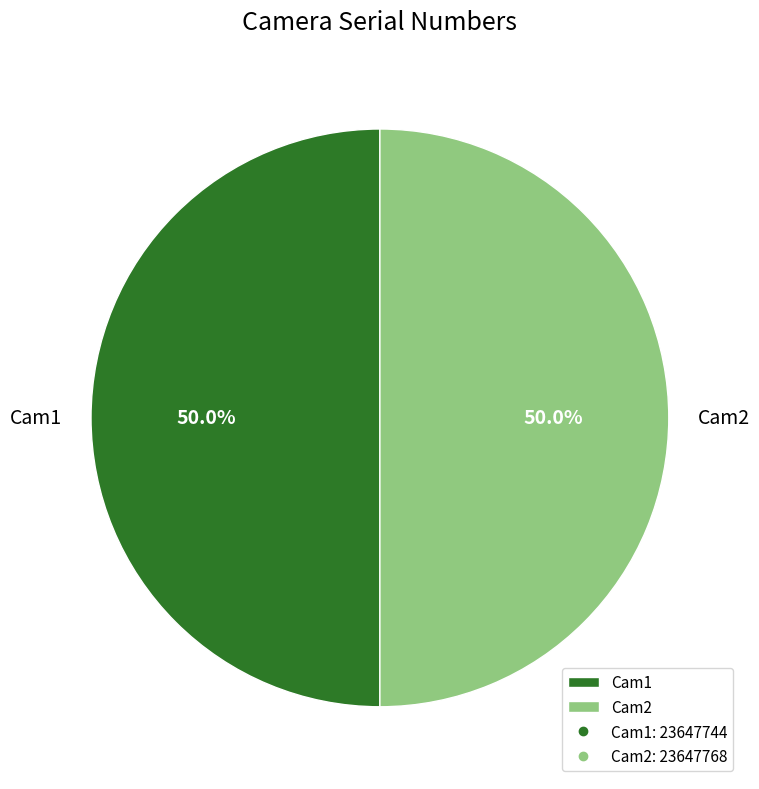

What percentage do Cam1 and Cam2 together represent?

100.0%